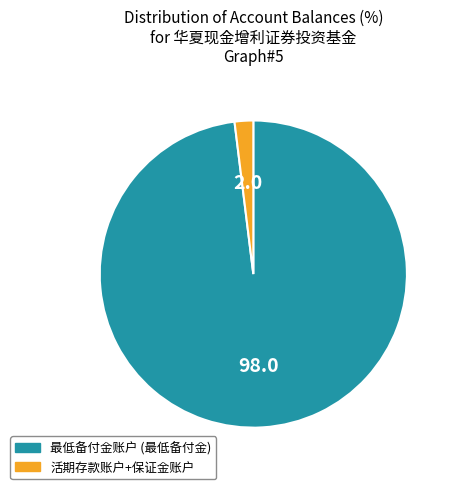

Does any single category account for the majority?

Yes